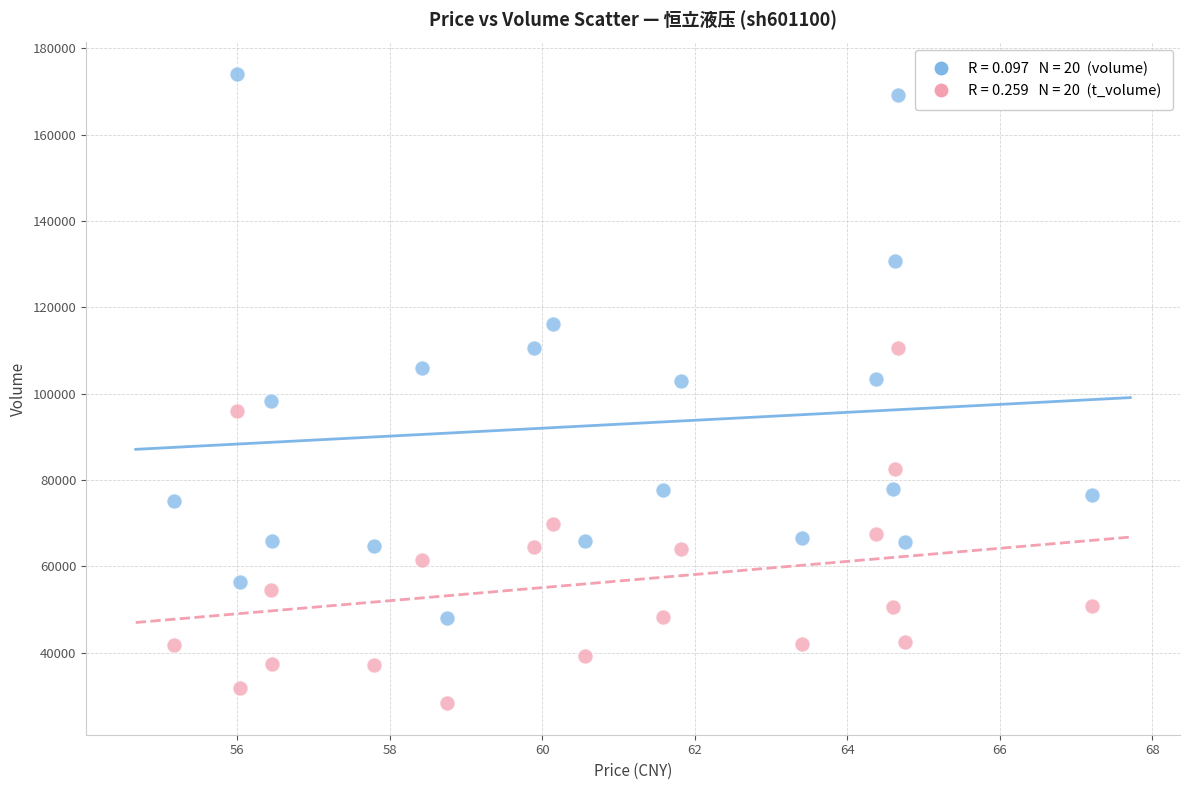

How many points are shown in the scatter plot?

40